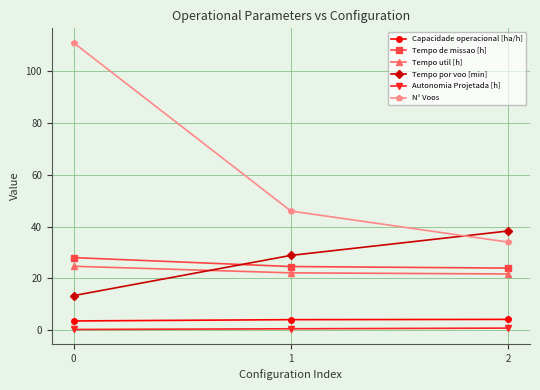

True or false: Tempo util [h] has a value of 21.7 at 2.

True